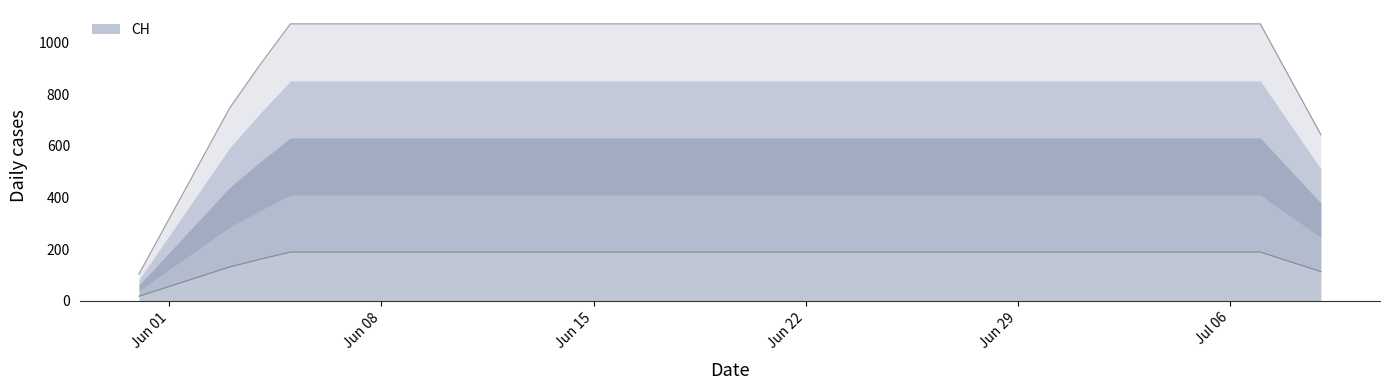

Does the chart display data point markers on the line(s)?

No